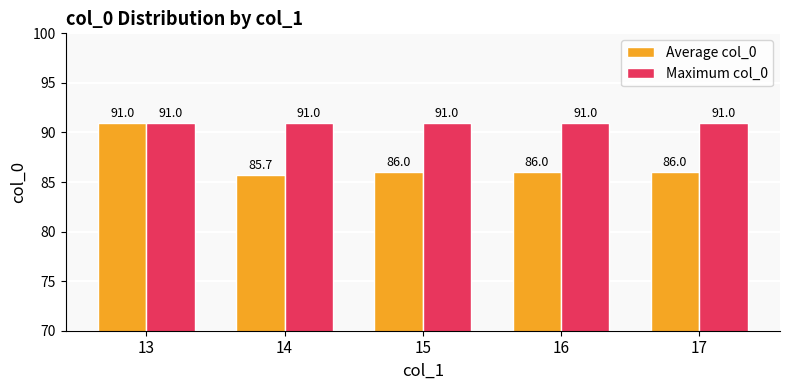

What is the total value across all series at 15?

177.0